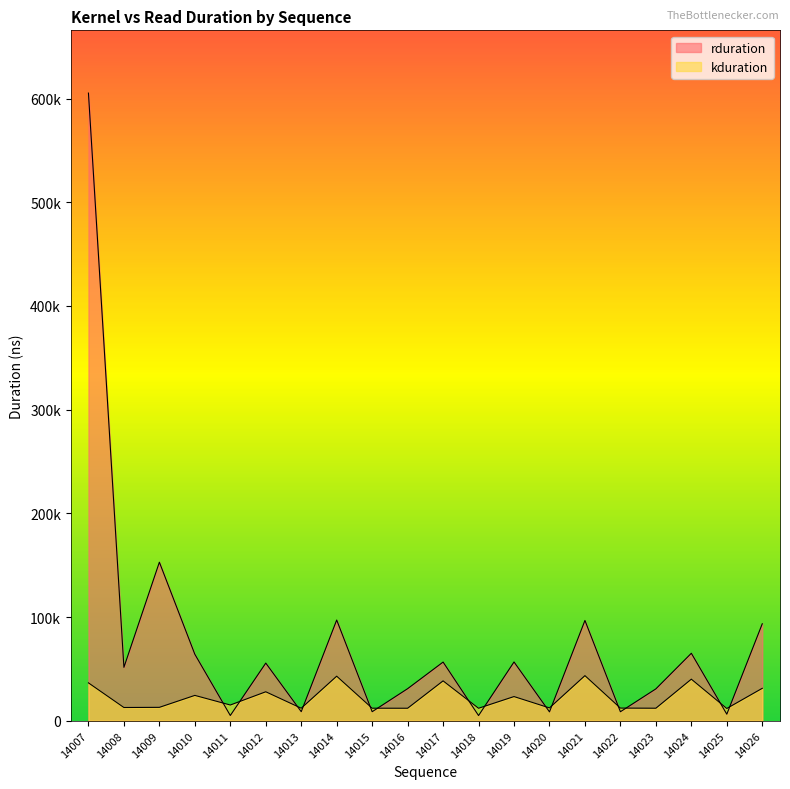

Rank the categories by kduration value from lowest to highest.

14025, 14018, 14016, 14023, 14013, 14015, 14022, 14020, 14008, 14009, 14011, 14019, 14010, 14012, 14026, 14007, 14017, 14024, 14014, 14021